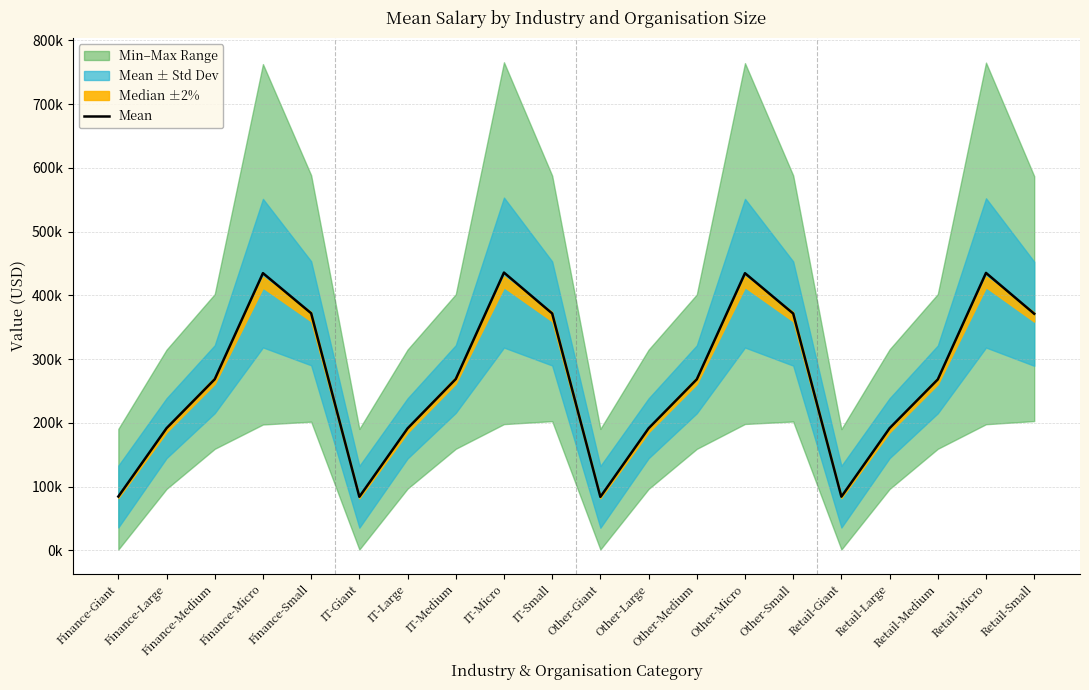

How many values are below 268327?

10